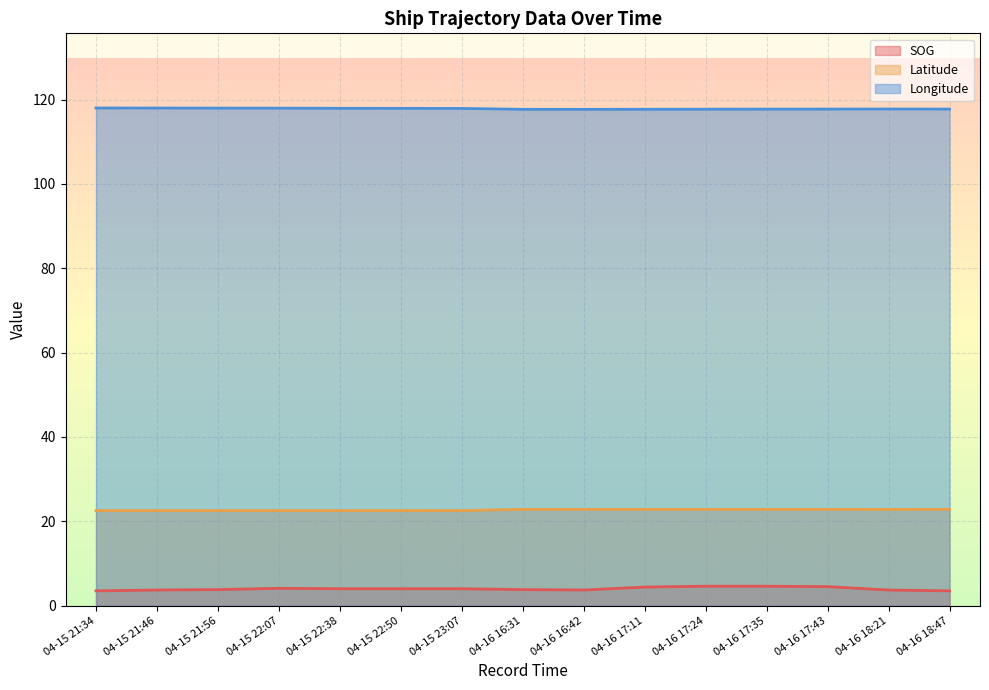

Does the chart display data point markers on the line(s)?

No